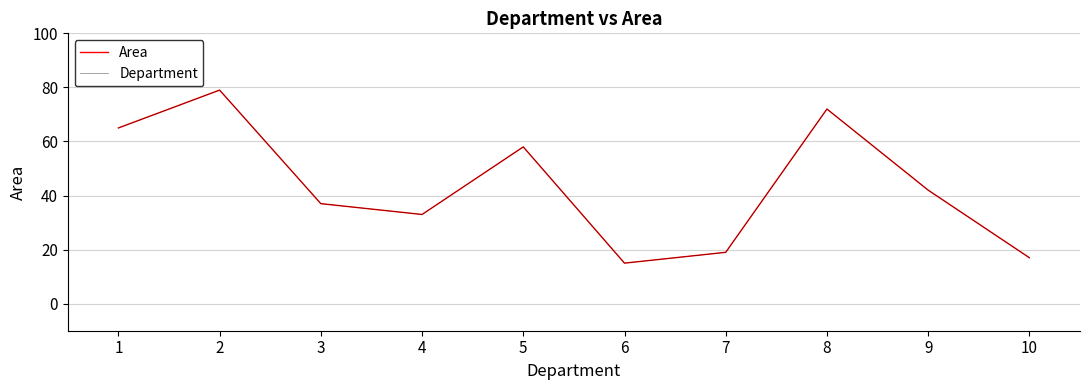

Which series has the largest range (max minus min)?

Area